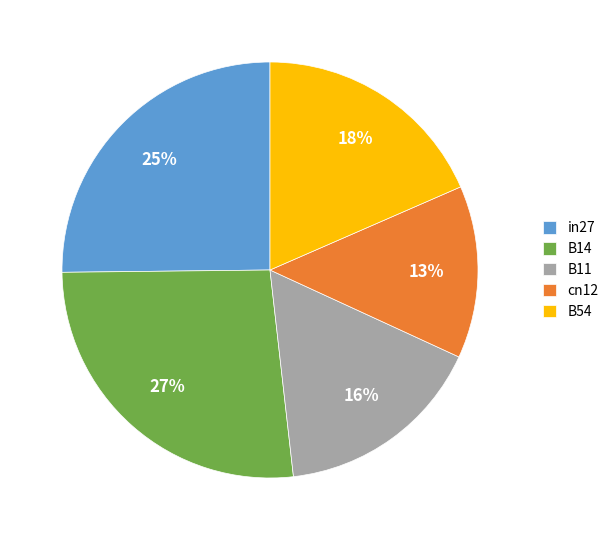

Is it true that cn12 is 13% of the pie?

True